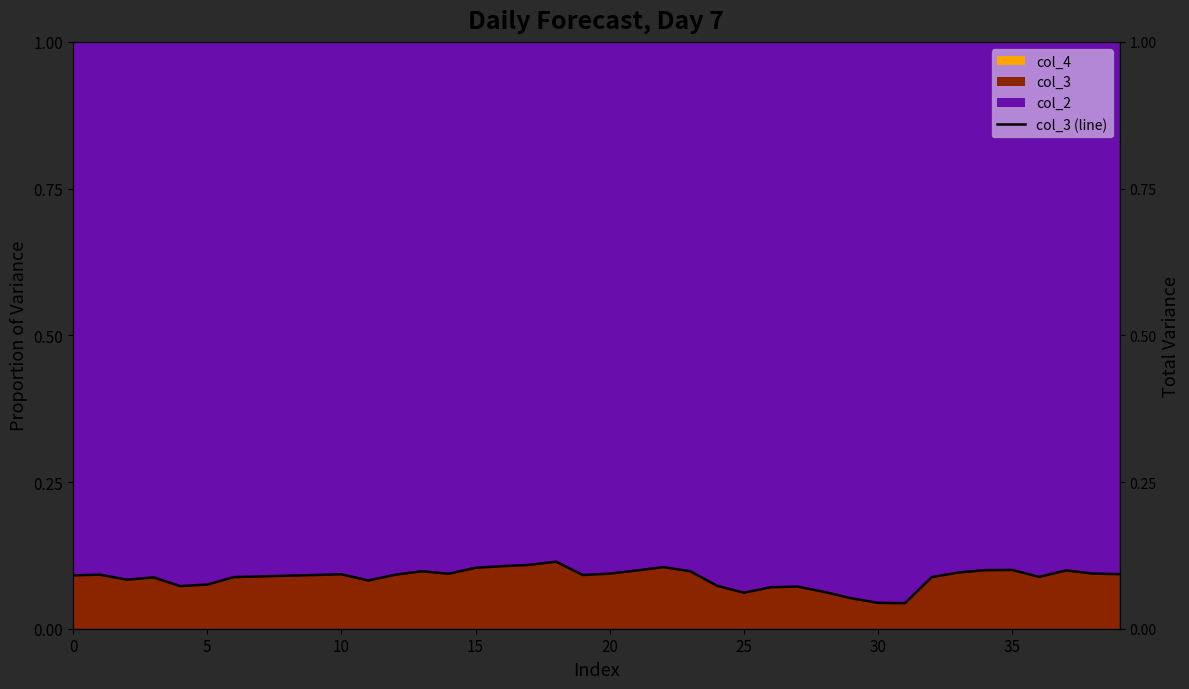

Between 38 and 0, which is larger?

38